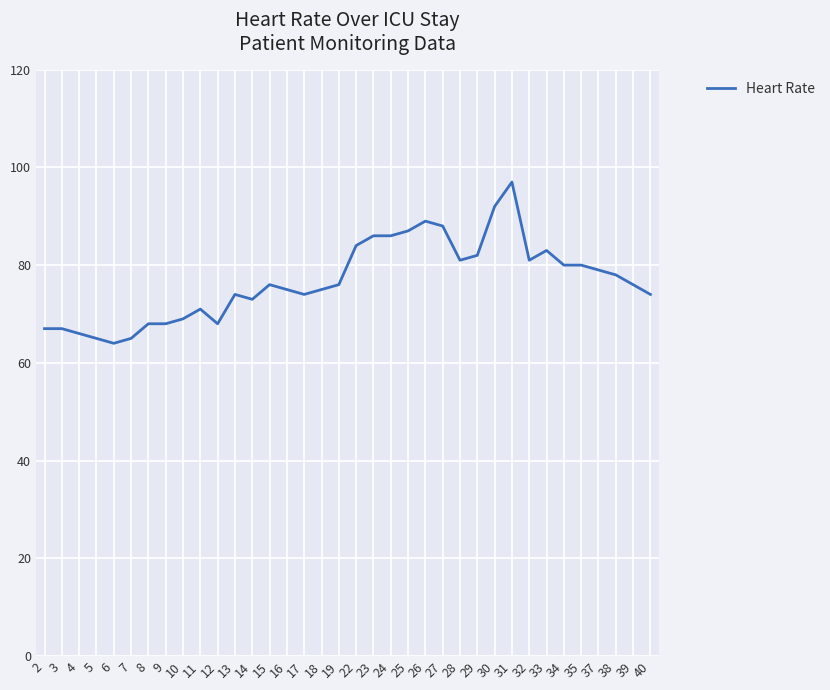

The chart shows a value of 65 at 5. True or false?

True